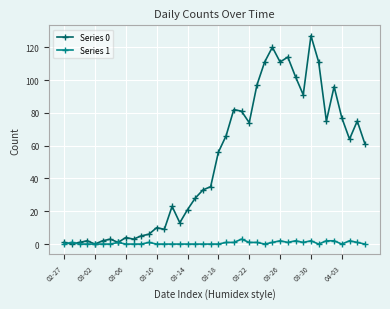

What is the greatest value displayed?

127